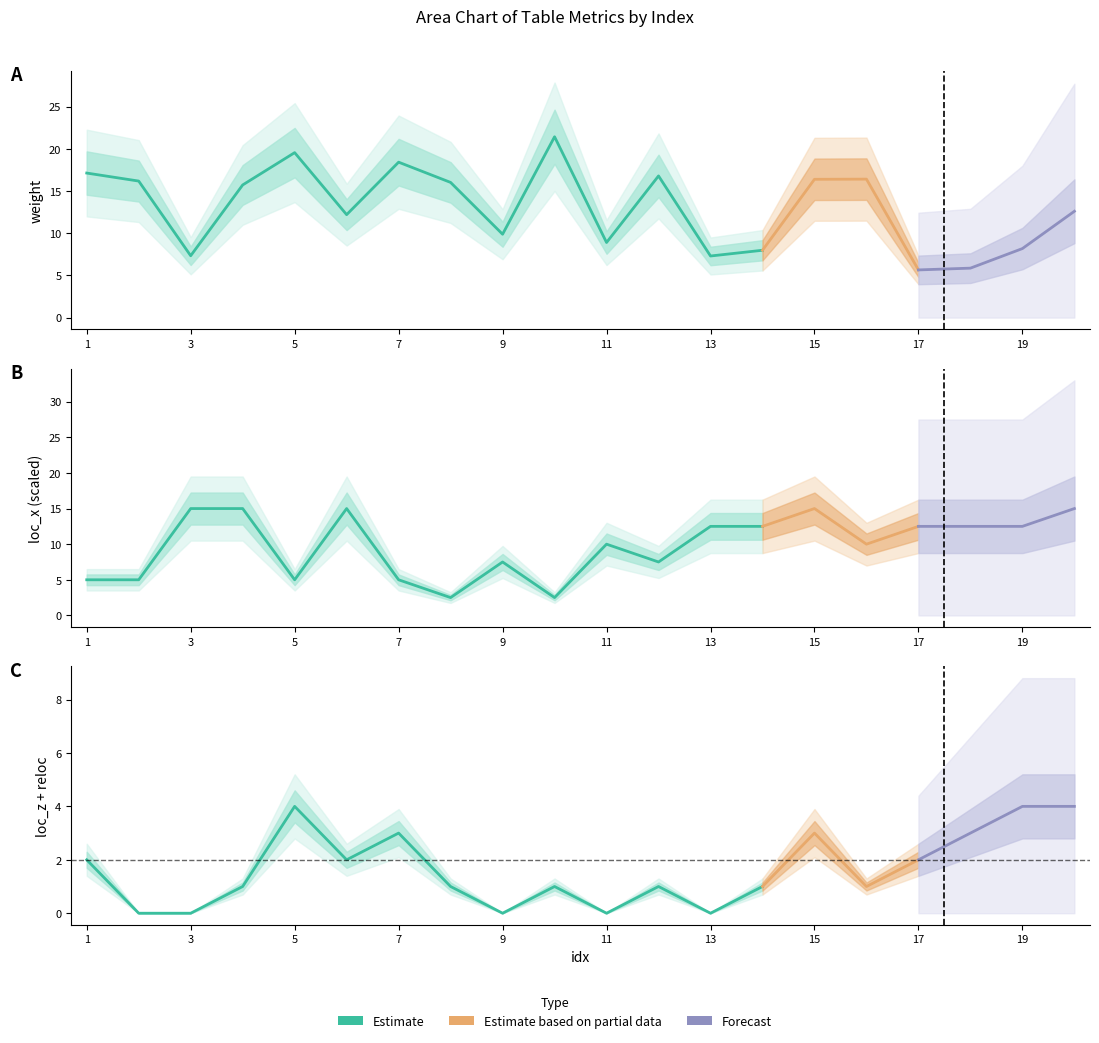

True or false: weight has a value of 25.4 at 1.

False